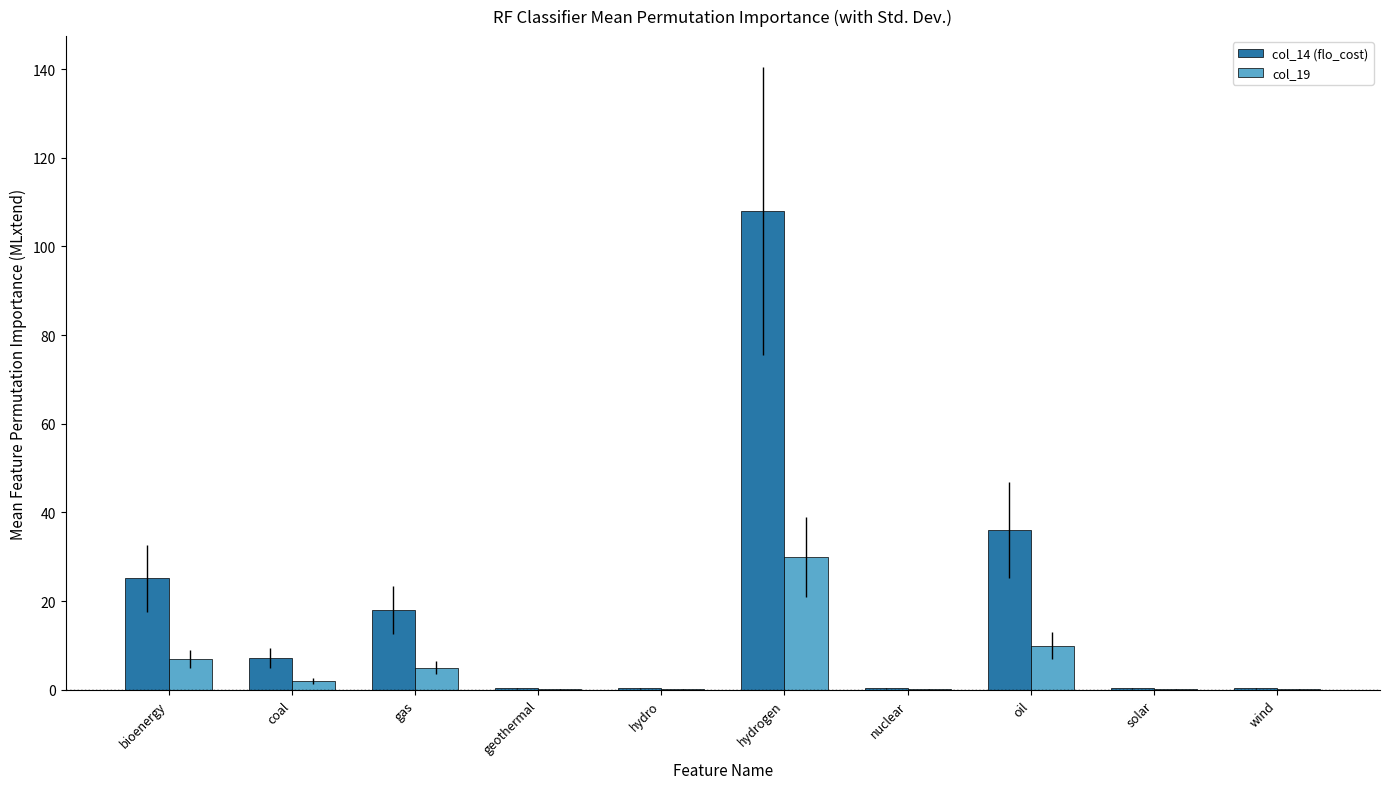

Where is col_14 (flo_cost) nearest to the value 54?

oil